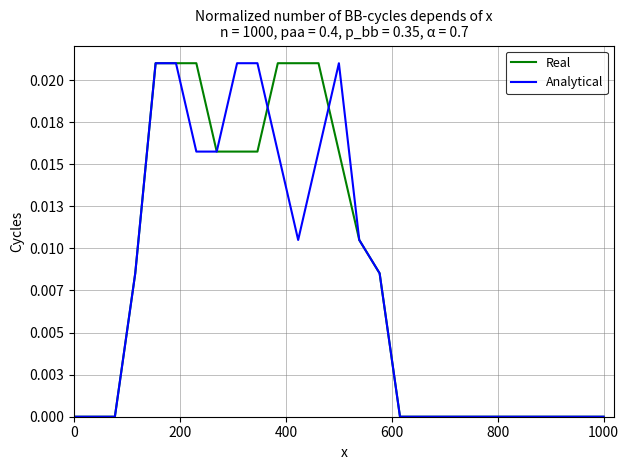

What are all the series names shown in the legend?

Real, Analytical